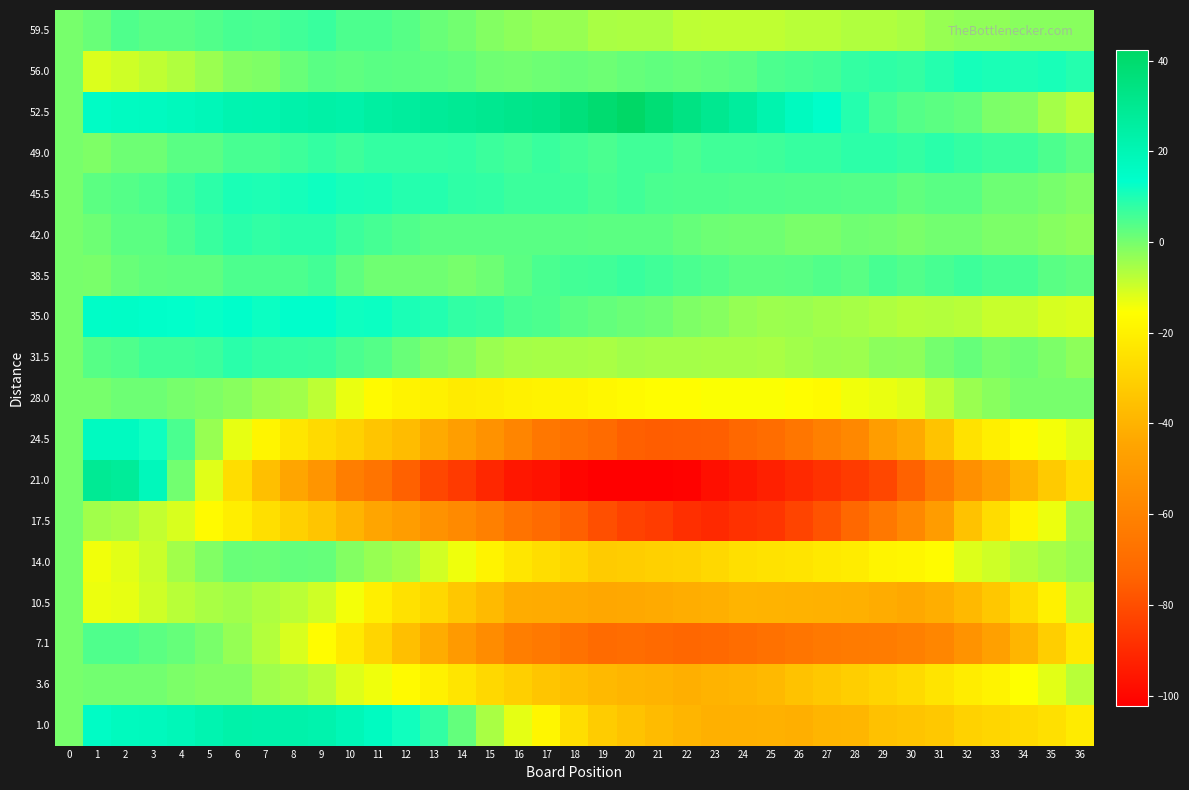

Rank the series at 34 from lowest to highest value.

7.1, 21.0, 1.0, 10.5, 17.5, 24.5, 3.6, 35.0, 14.0, 59.5, 52.5, 42.0, 28.0, 31.5, 45.5, 38.5, 49.0, 56.0